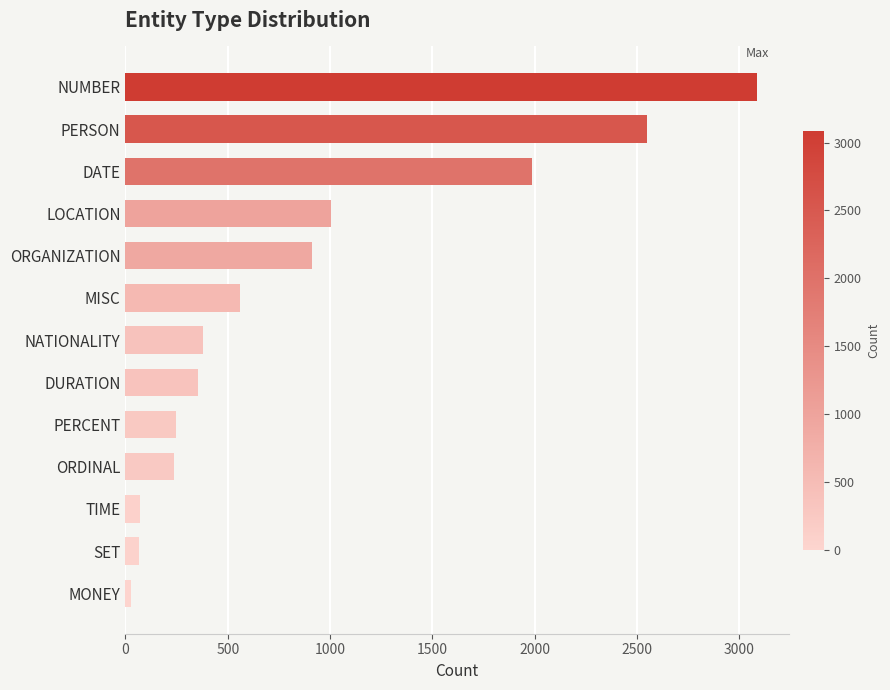

What is the label of the 9th bar from the bottom?

ORGANIZATION